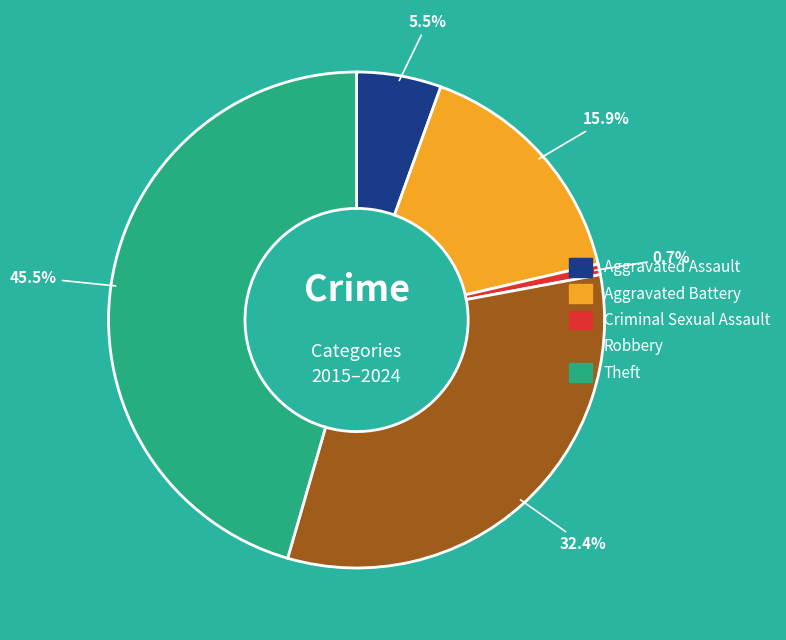

To the nearest percent, what is the combined percentage of Aggravated Assault and Robbery?

38%